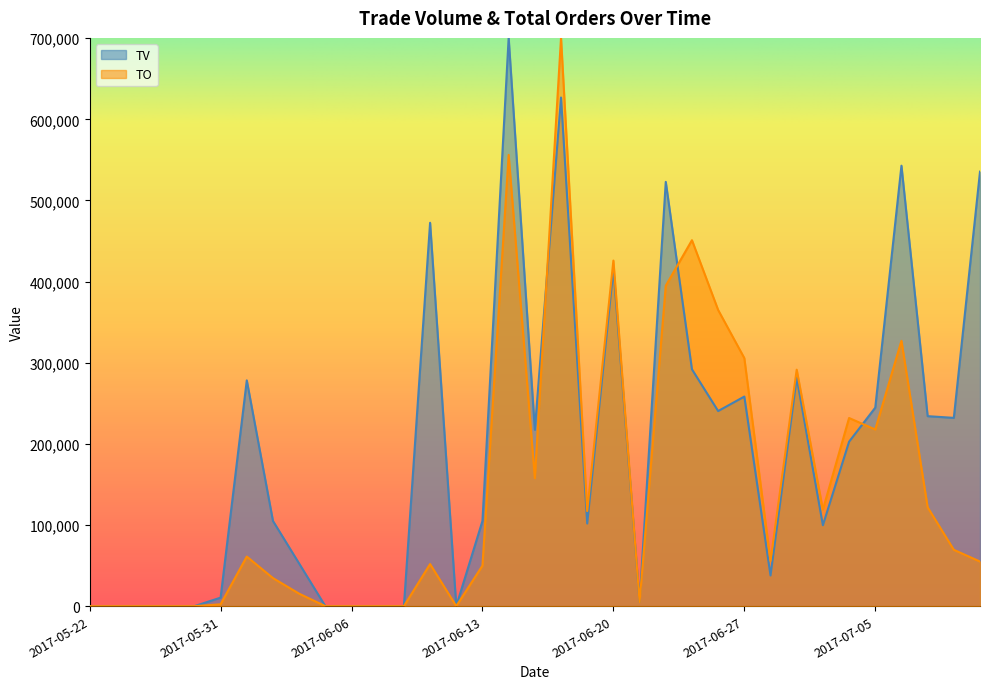

Reading left to right, list all the values displayed in this chart.

TO: 2017-05-22=0.0	2017-05-23=0.0	2017-05-24=0.0	2017-05-25=0.0	2017-05-26=0.0	2017-05-31=2306.2	2017-06-01=61113.9	2017-06-02=34592.8	2017-06-03=15374.6	2017-06-05=0.0	2017-06-06=0.0	2017-06-07=0.0	2017-06-08=0.0	2017-06-09=51889.2	2017-06-12=0.0	2017-06-13=49967.3	2017-06-14=556175.0	2017-06-15=157704.6	2017-06-16=700350.0	2017-06-19=117154.2	2017-06-20=425914.0	2017-06-21=5073.6	2017-06-22=394934.2	2017-06-23=451012.9	2017-06-26=365030.7	2017-06-27=305684.8	2017-06-28=55732.8	2017-06-30=291424.9	2017-07-03=118999.2	2017-07-04=231886.9	2017-07-05=217742.3	2017-07-06=327017.1	2017-07-07=121881.9	2017-07-10=69454.6	2017-07-11=54964.1
TV: 2017-05-22=0.0	2017-05-23=0.0	2017-05-24=0.0	2017-05-25=0.0	2017-05-26=0.0	2017-05-31=10500.0	2017-06-01=278250.0	2017-06-02=105000.0	2017-06-03=52500.0	2017-06-05=0.0	2017-06-06=0.0	2017-06-07=0.0	2017-06-08=0.0	2017-06-09=472500.0	2017-06-12=0.0	2017-06-13=105000.0	2017-06-14=700350.0	2017-06-15=217350.0	2017-06-16=626850.0	2017-06-19=101850.0	2017-06-20=415800.0	2017-06-21=5250.0	2017-06-22=522900.0	2017-06-23=291900.0	2017-06-26=240450.0	2017-06-27=258300.0	2017-06-28=37800.0	2017-06-30=281400.0	2017-07-03=99750.0	2017-07-04=202650.0	2017-07-05=244650.0	2017-07-06=542850.0	2017-07-07=234150.0	2017-07-10=232050.0	2017-07-11=535500.0